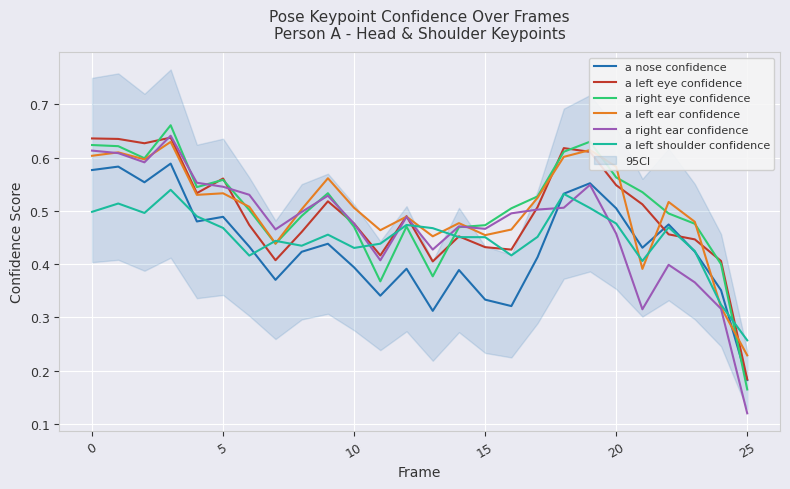

Which series changed the most between 8 and 16?

a nose confidence